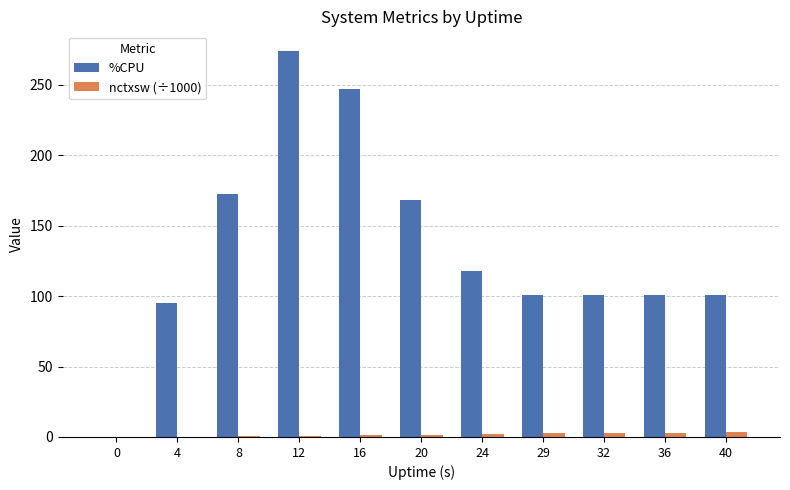

What is the spread (max minus min) of values at 29?

98.5